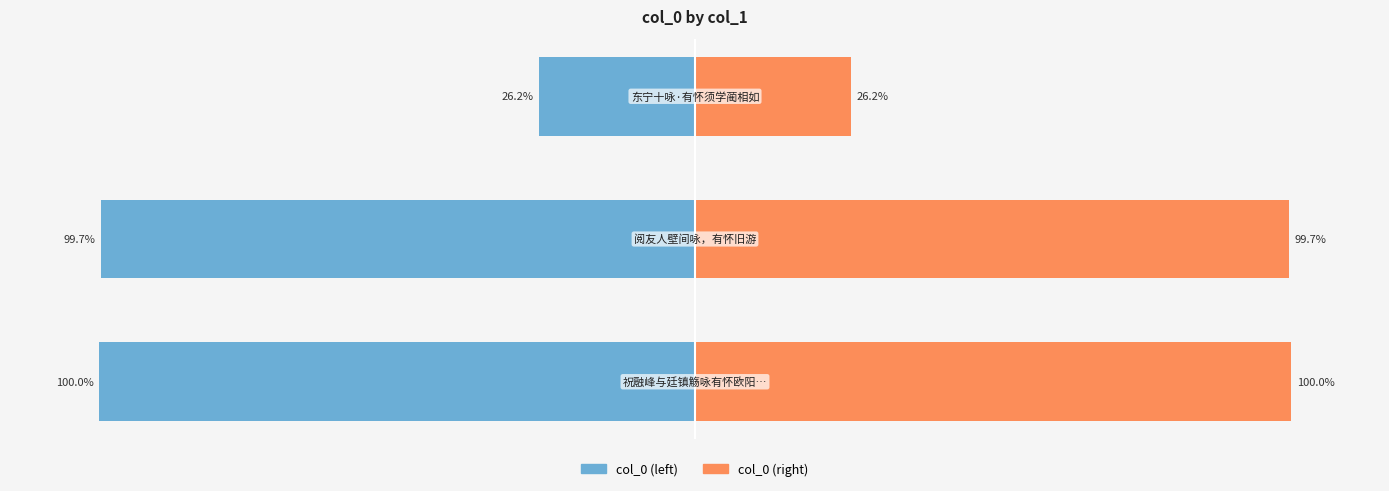

How many groups of bars are there?

3